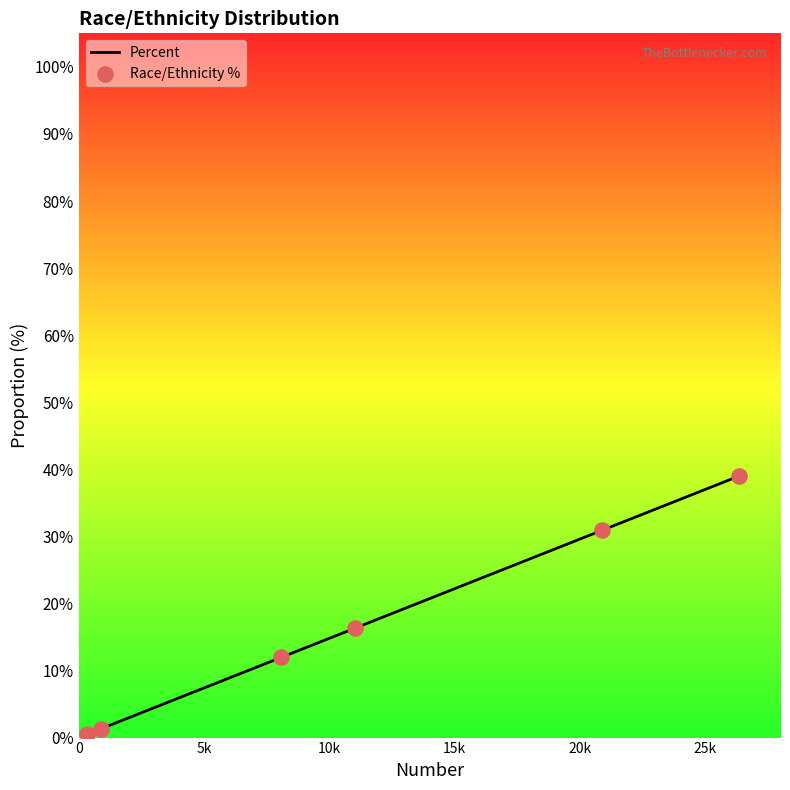

Which has a higher value, White or Hispanic?

Hispanic